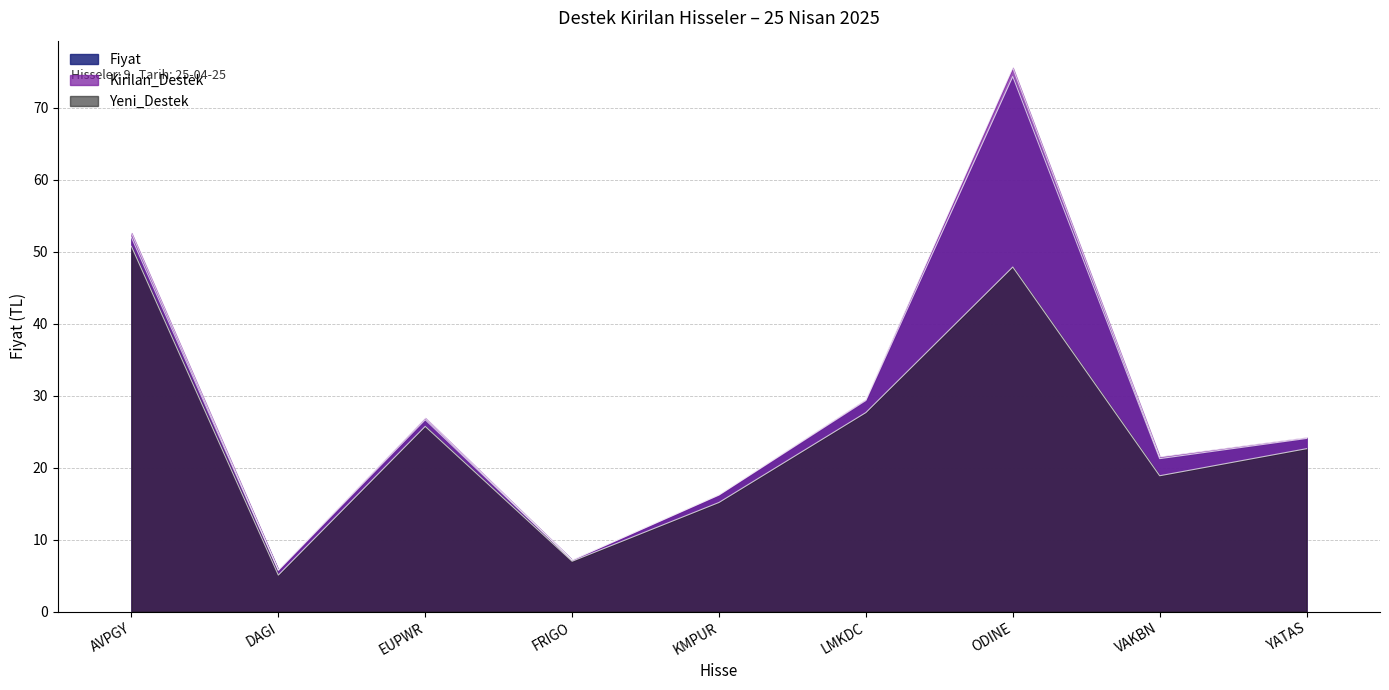

Where is the first local maximum for Yeni_Destek?

EUPWR